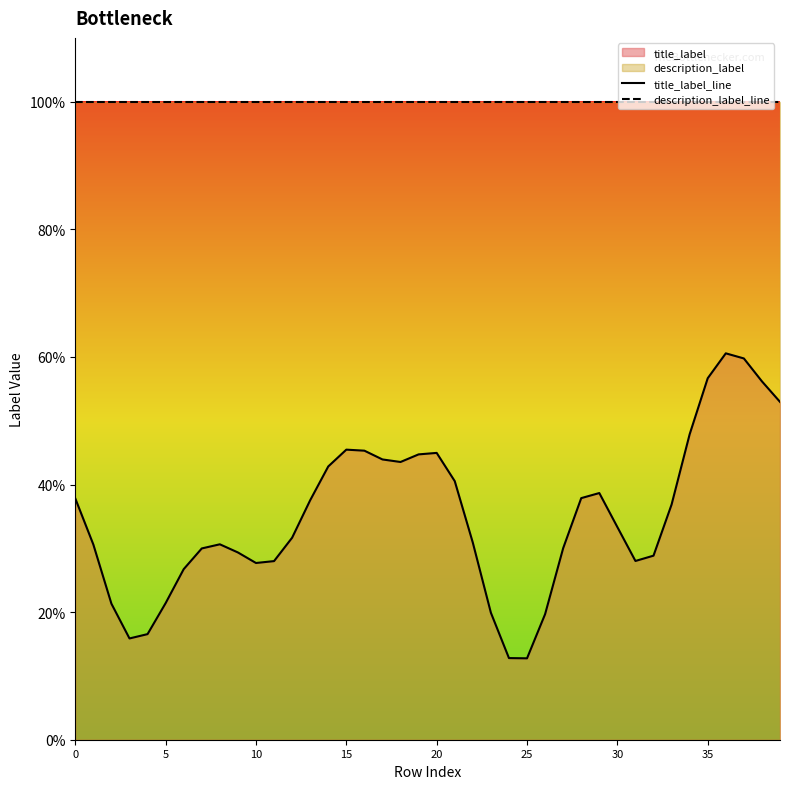

Does the chart display data point markers on the line(s)?

No